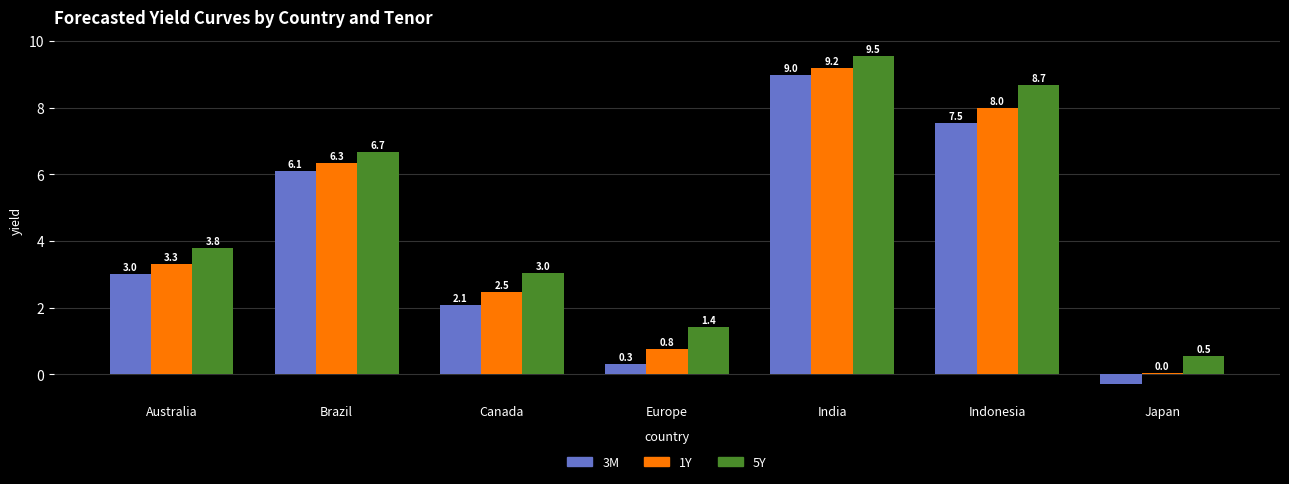

What is the total value across all series at Australia?

10.1